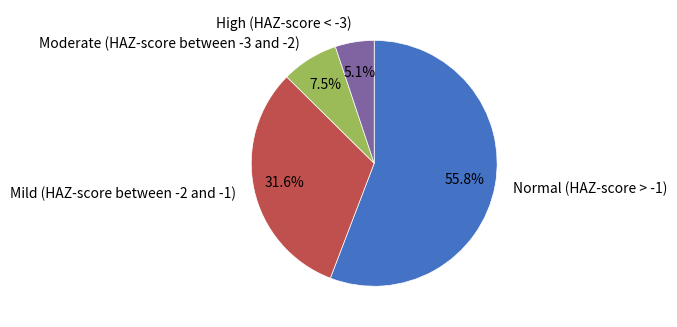

Which has a higher value, Normal (HAZ-score > -1) or Mild (HAZ-score between -2 and -1)?

Normal (HAZ-score > -1)